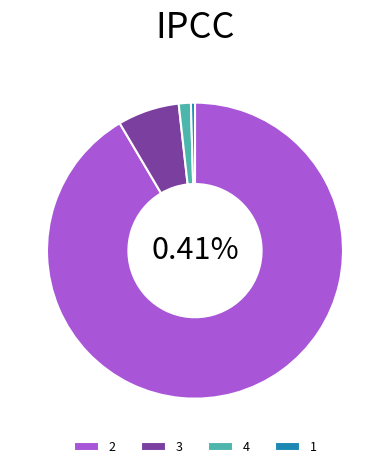

Which category has the biggest portion of the pie?

2